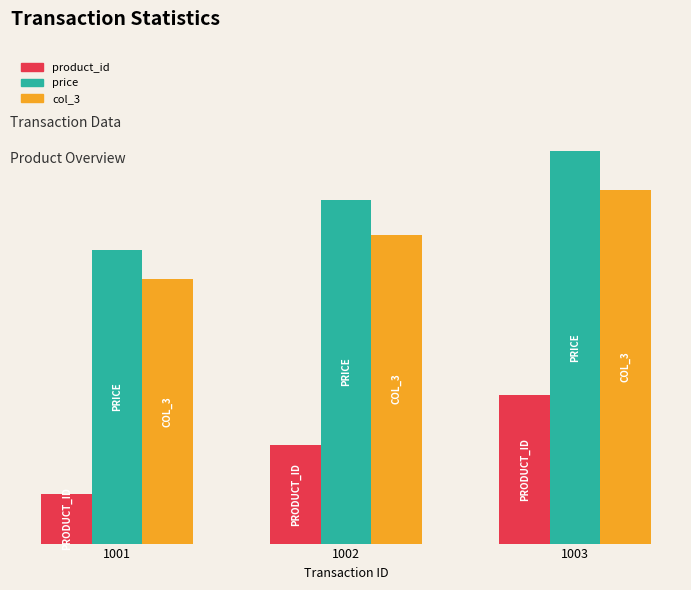

Does the chart contain stacked bars?

No